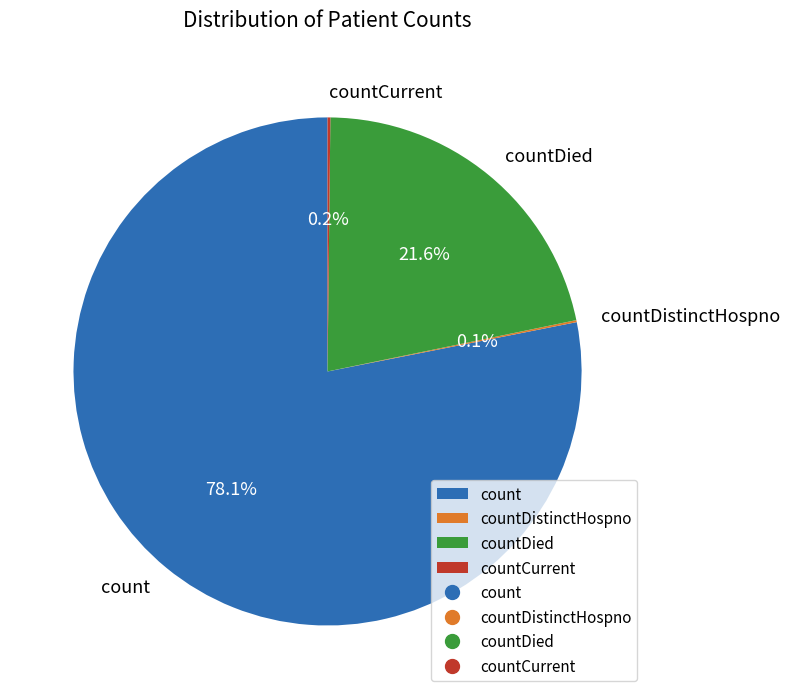

What is the largest slice in the pie chart?

count